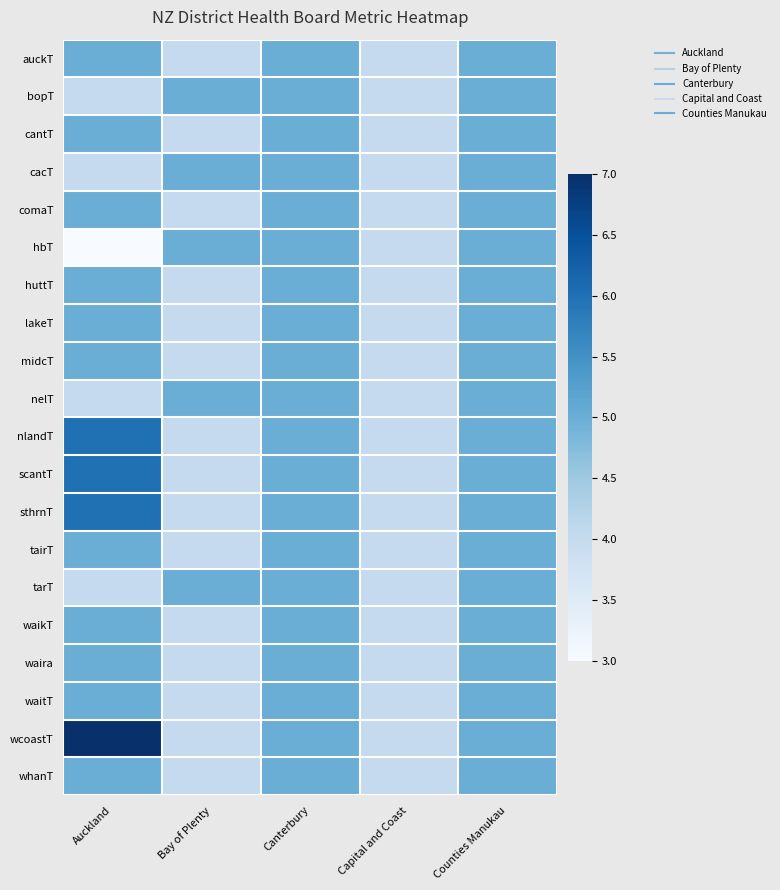

Reading right to left, extract all data points from this chart.

auckT: Counties Manukau=5	Capital and Coast=4	Canterbury=5	Bay of Plenty=4	Auckland=5
bopT: Counties Manukau=5	Capital and Coast=4	Canterbury=5	Bay of Plenty=5	Auckland=4
cantT: Counties Manukau=5	Capital and Coast=4	Canterbury=5	Bay of Plenty=4	Auckland=5
cacT: Counties Manukau=5	Capital and Coast=4	Canterbury=5	Bay of Plenty=5	Auckland=4
comaT: Counties Manukau=5	Capital and Coast=4	Canterbury=5	Bay of Plenty=4	Auckland=5
hbT: Counties Manukau=5	Capital and Coast=4	Canterbury=5	Bay of Plenty=5	Auckland=3
huttT: Counties Manukau=5	Capital and Coast=4	Canterbury=5	Bay of Plenty=4	Auckland=5
lakeT: Counties Manukau=5	Capital and Coast=4	Canterbury=5	Bay of Plenty=4	Auckland=5
midcT: Counties Manukau=5	Capital and Coast=4	Canterbury=5	Bay of Plenty=4	Auckland=5
nelT: Counties Manukau=5	Capital and Coast=4	Canterbury=5	Bay of Plenty=5	Auckland=4
nlandT: Counties Manukau=5	Capital and Coast=4	Canterbury=5	Bay of Plenty=4	Auckland=6
scantT: Counties Manukau=5	Capital and Coast=4	Canterbury=5	Bay of Plenty=4	Auckland=6
sthrnT: Counties Manukau=5	Capital and Coast=4	Canterbury=5	Bay of Plenty=4	Auckland=6
tairT: Counties Manukau=5	Capital and Coast=4	Canterbury=5	Bay of Plenty=4	Auckland=5
tarT: Counties Manukau=5	Capital and Coast=4	Canterbury=5	Bay of Plenty=5	Auckland=4
waikT: Counties Manukau=5	Capital and Coast=4	Canterbury=5	Bay of Plenty=4	Auckland=5
waira: Counties Manukau=5	Capital and Coast=4	Canterbury=5	Bay of Plenty=4	Auckland=5
waitT: Counties Manukau=5	Capital and Coast=4	Canterbury=5	Bay of Plenty=4	Auckland=5
wcoastT: Counties Manukau=5	Capital and Coast=4	Canterbury=5	Bay of Plenty=4	Auckland=7
whanT: Counties Manukau=5	Capital and Coast=4	Canterbury=5	Bay of Plenty=4	Auckland=5